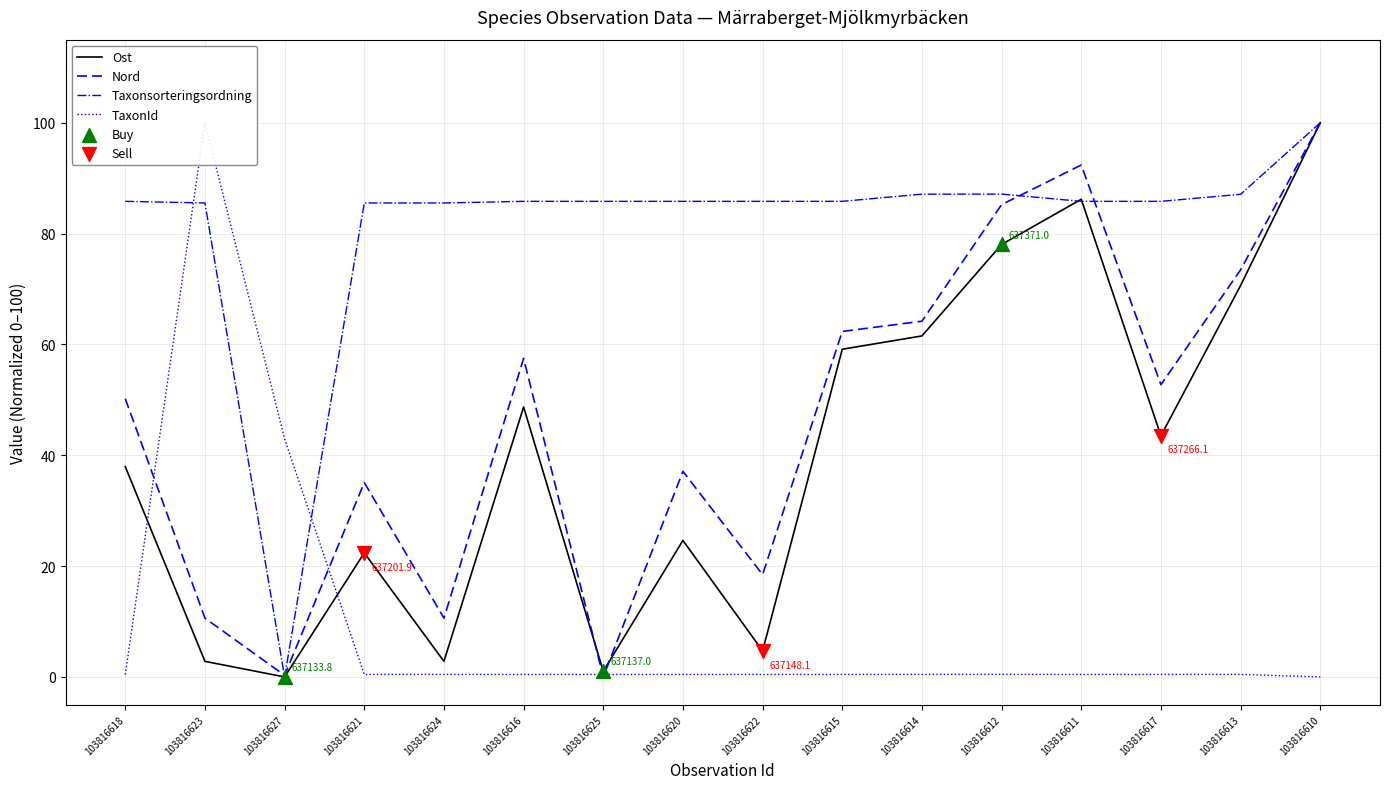

Is the value of Ost at 103816616 greater than the value of Taxonsorteringsordning at 103816617?

No